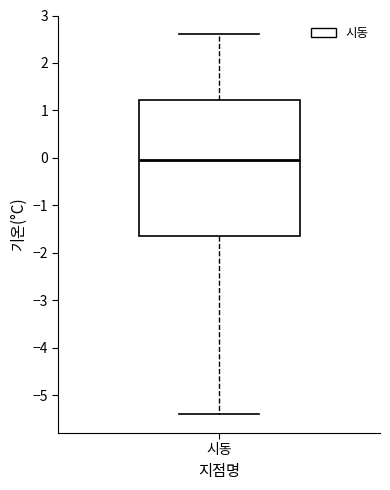

Read this box plot against the y-axis: the position of the median line, the range covered by the box, and the ends of both whiskers. The values are not printed on the chart, so give them approximately, as read against the axis.

median 0.0, box -1.6 to 1.2, whiskers -5.4 to 2.6